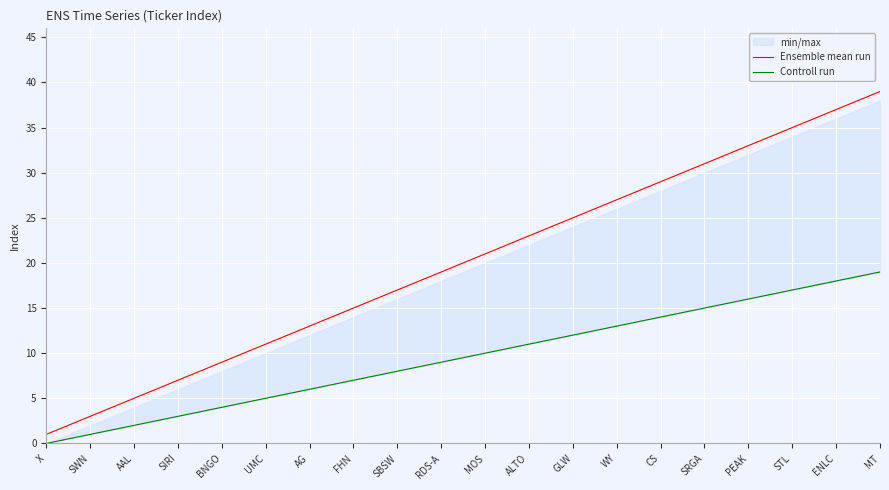

Rank the series at ALTO from highest to lowest value.

Ensemble mean run, Controll run